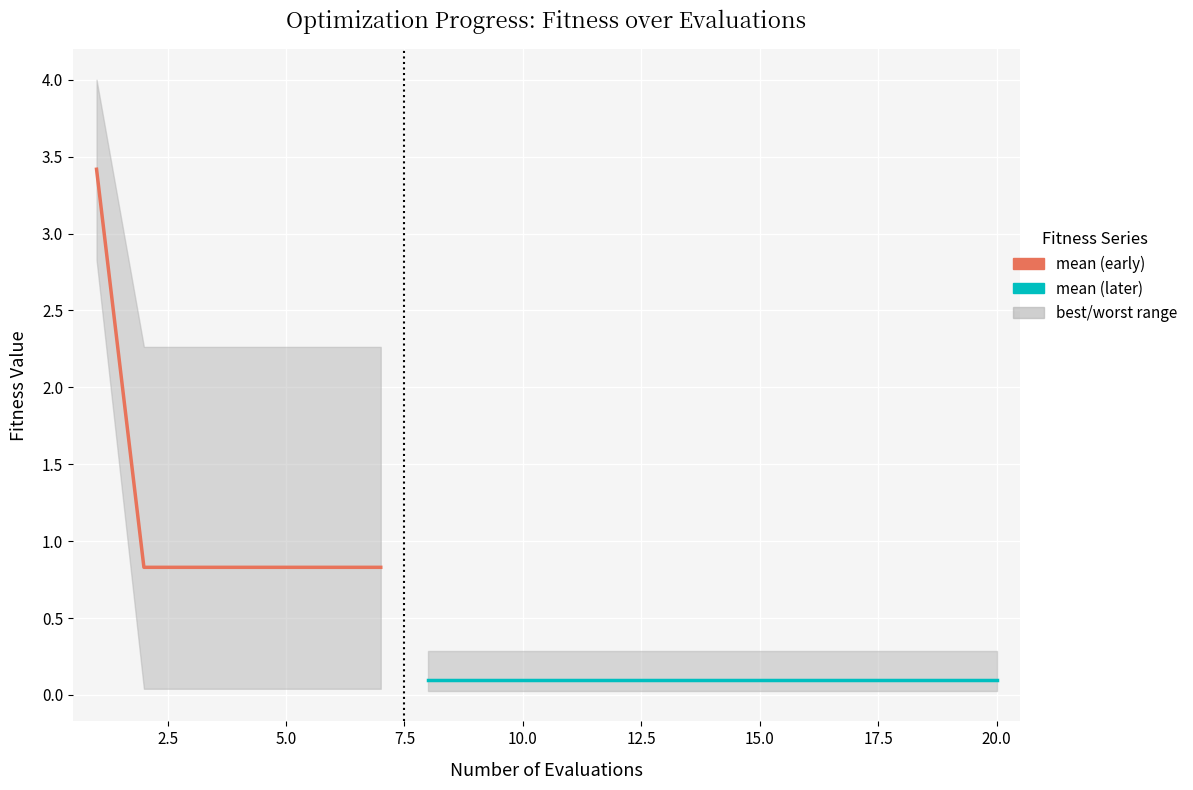

What is the average value of the best series?

0.2